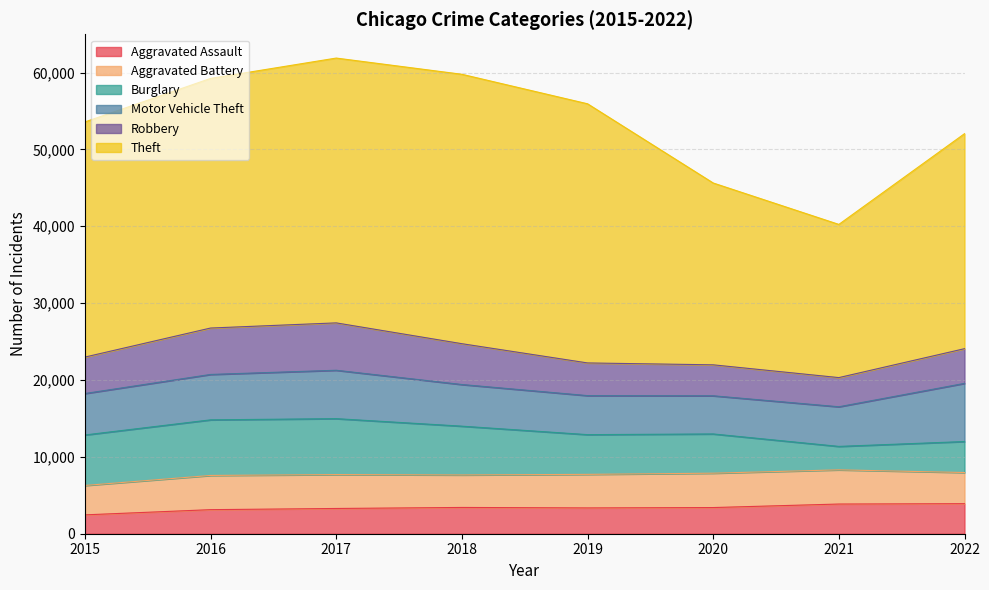

Which series changed the most between 2018 and 2022?

Theft